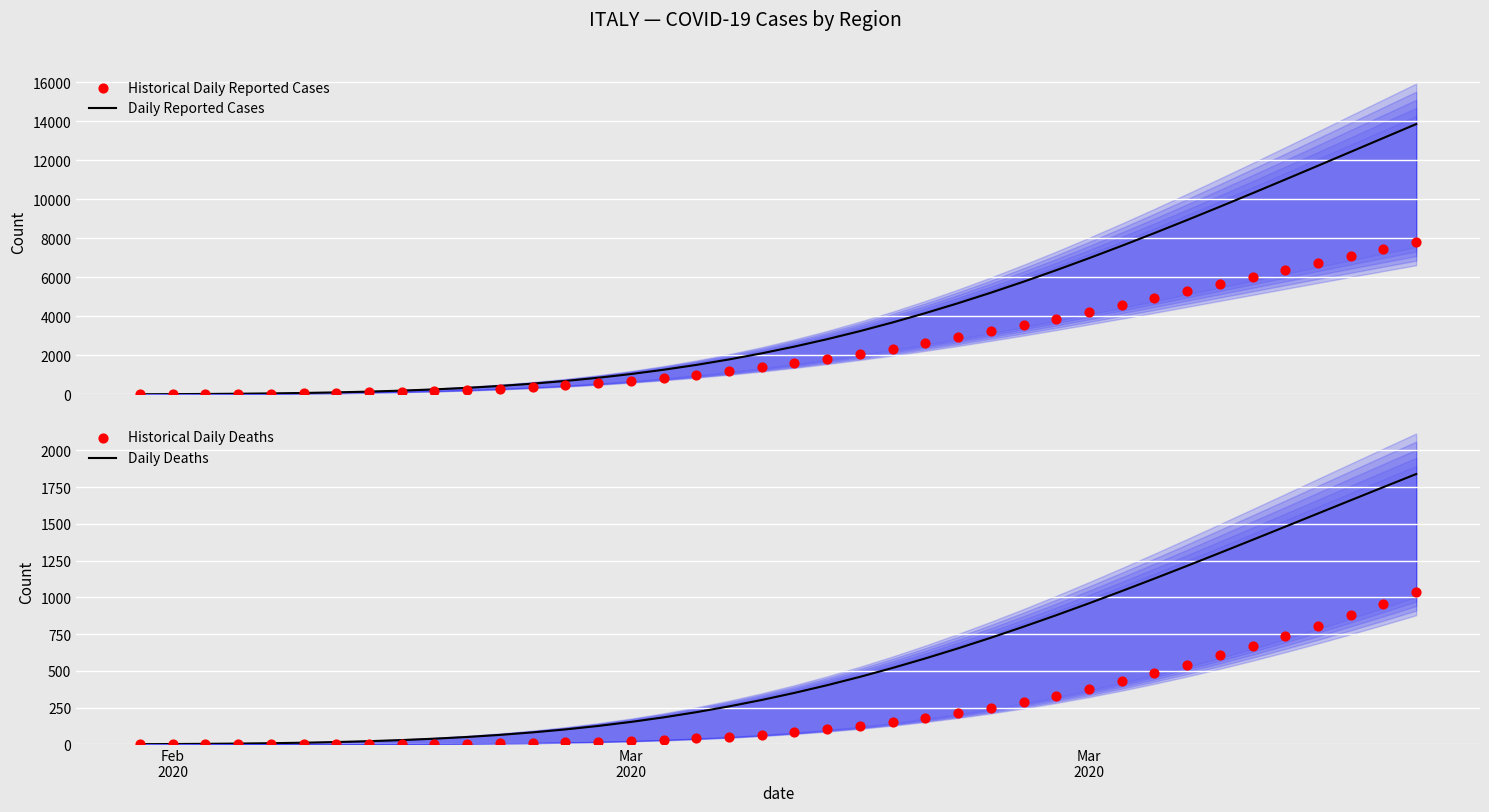

What is the maximum value for Daily Reported Cases?

13858.4